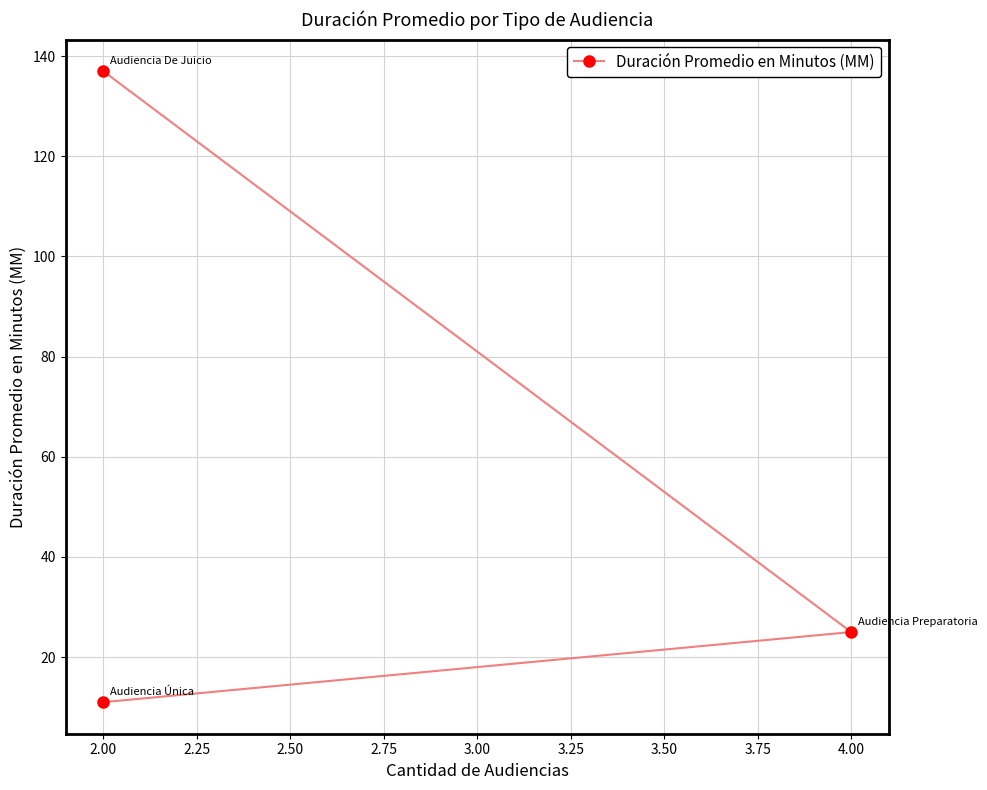

What is the difference between the values at 1.75 and 2.25?

126